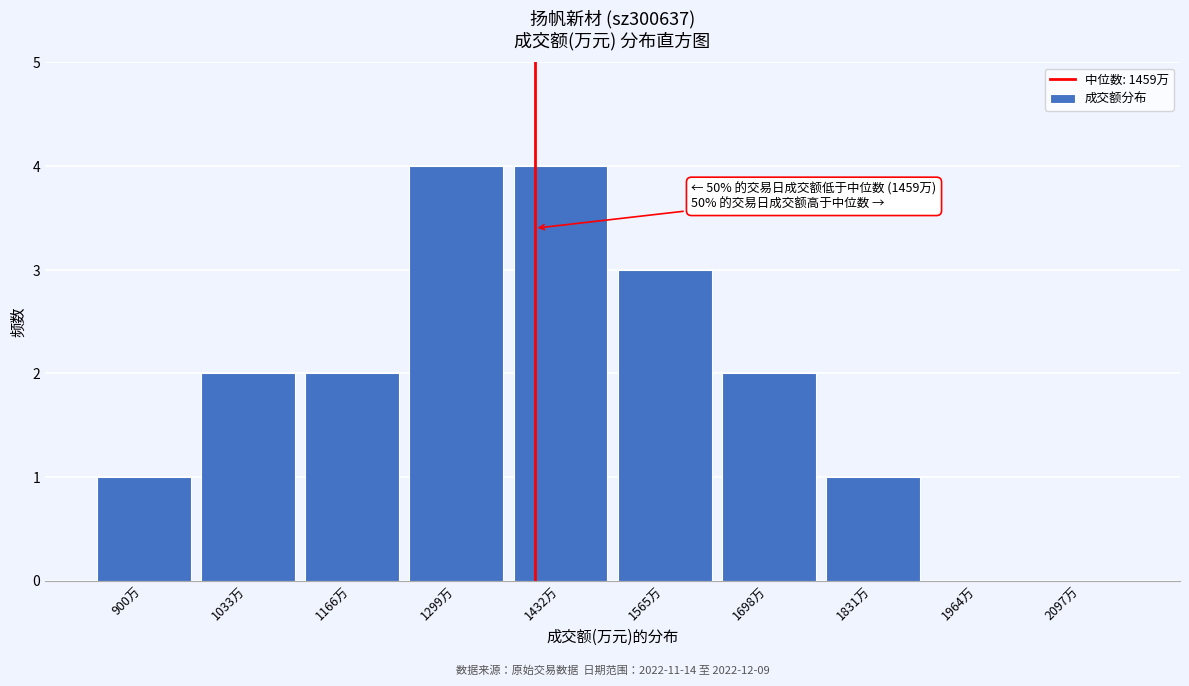

Reading left to right, transcribe all the data shown in this chart.

900万=1	1033万=2	1166万=2	1299万=4	1432万=4	1565万=3	1698万=2	1831万=1	1964万=0	2097万=0